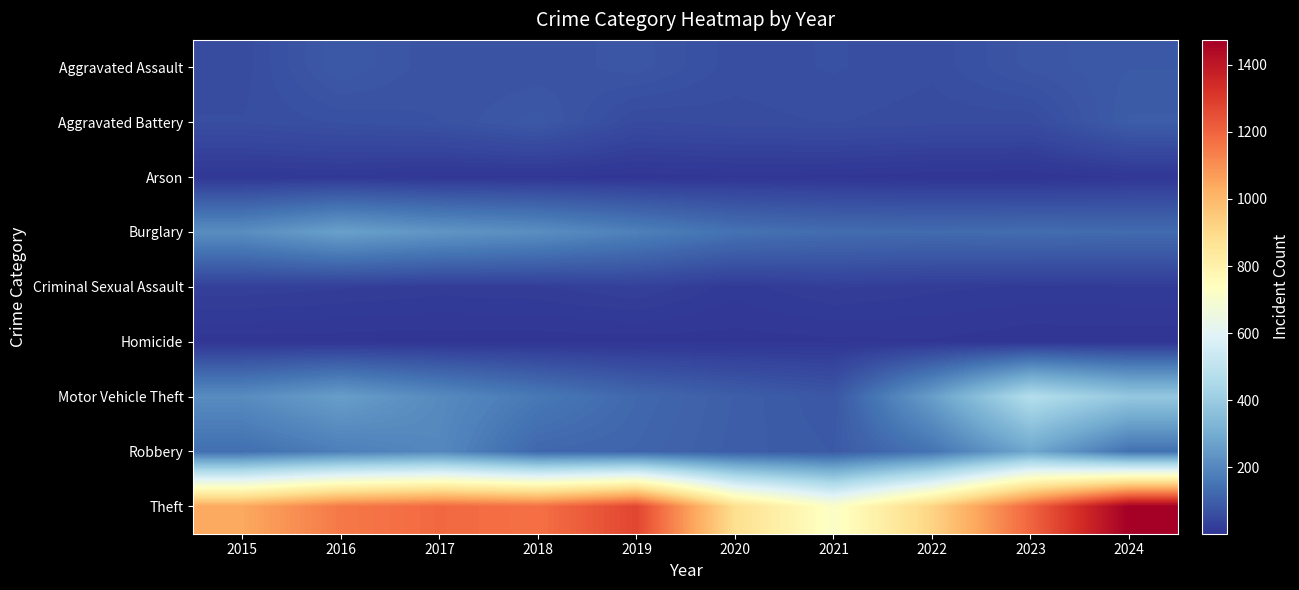

Rank the series at 2018 from lowest to highest value.

Homicide, Arson, Criminal Sexual Assault, Aggravated Assault, Aggravated Battery, Robbery, Motor Vehicle Theft, Burglary, Theft